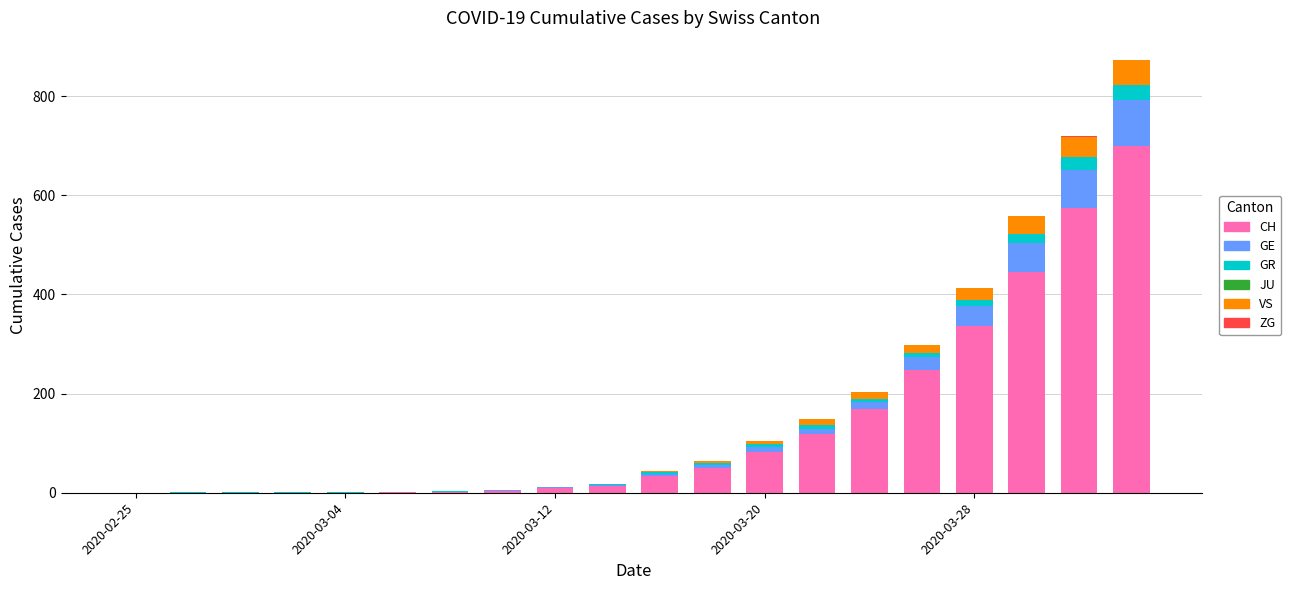

What is the highest value of the CH series?

700